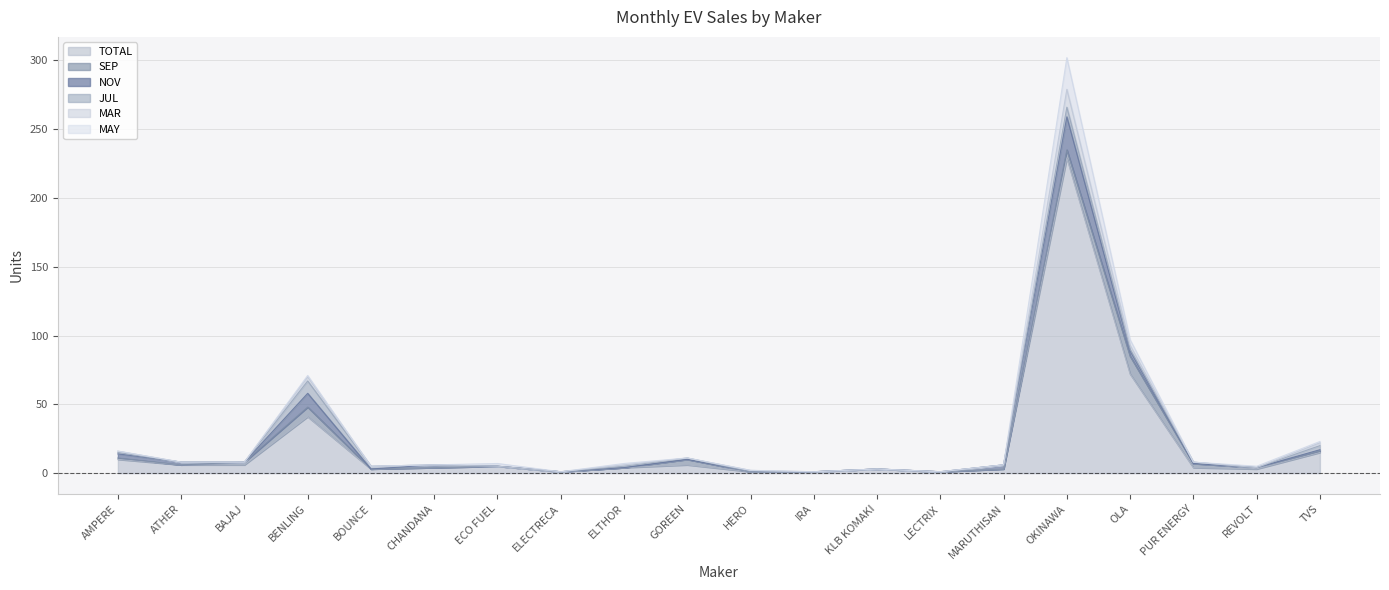

Where is TOTAL nearest to the value 115?

OLA